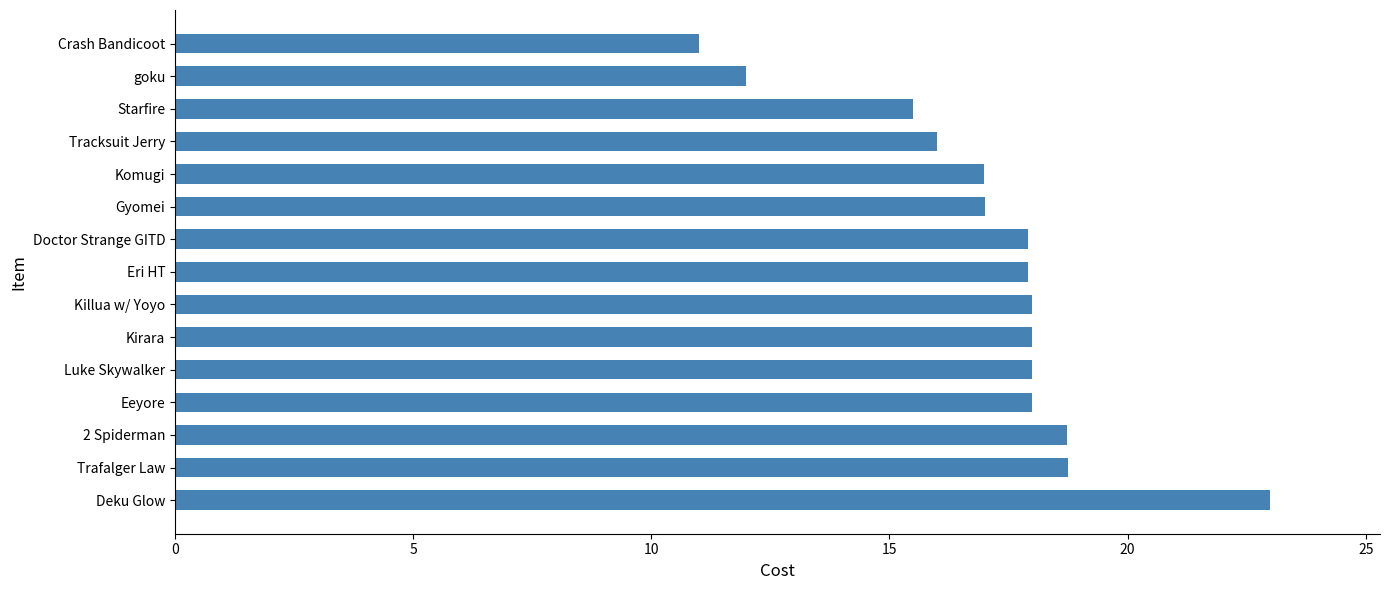

What is the change in value from Killua w/ Yoyo to Komugi?

-1.0